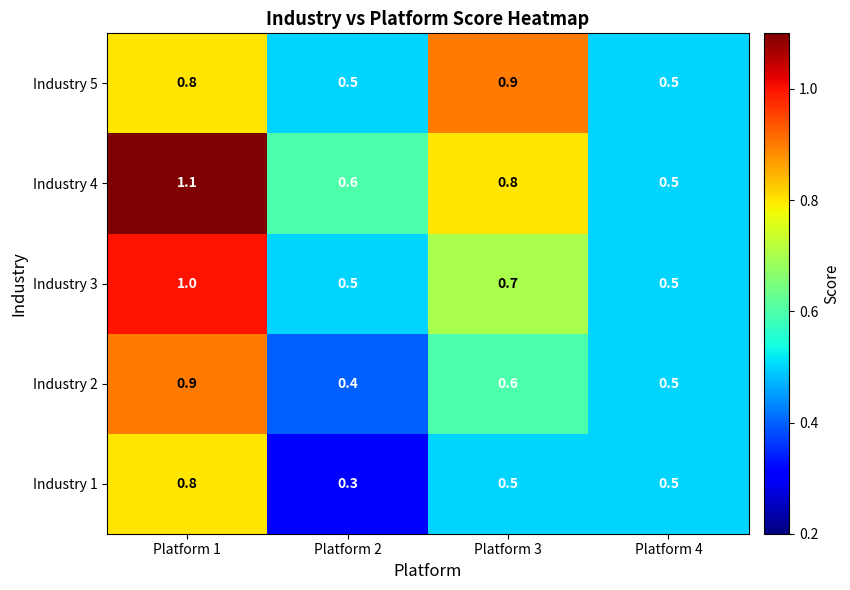

Which category has the highest value in the Industry 2 series?

Platform 1